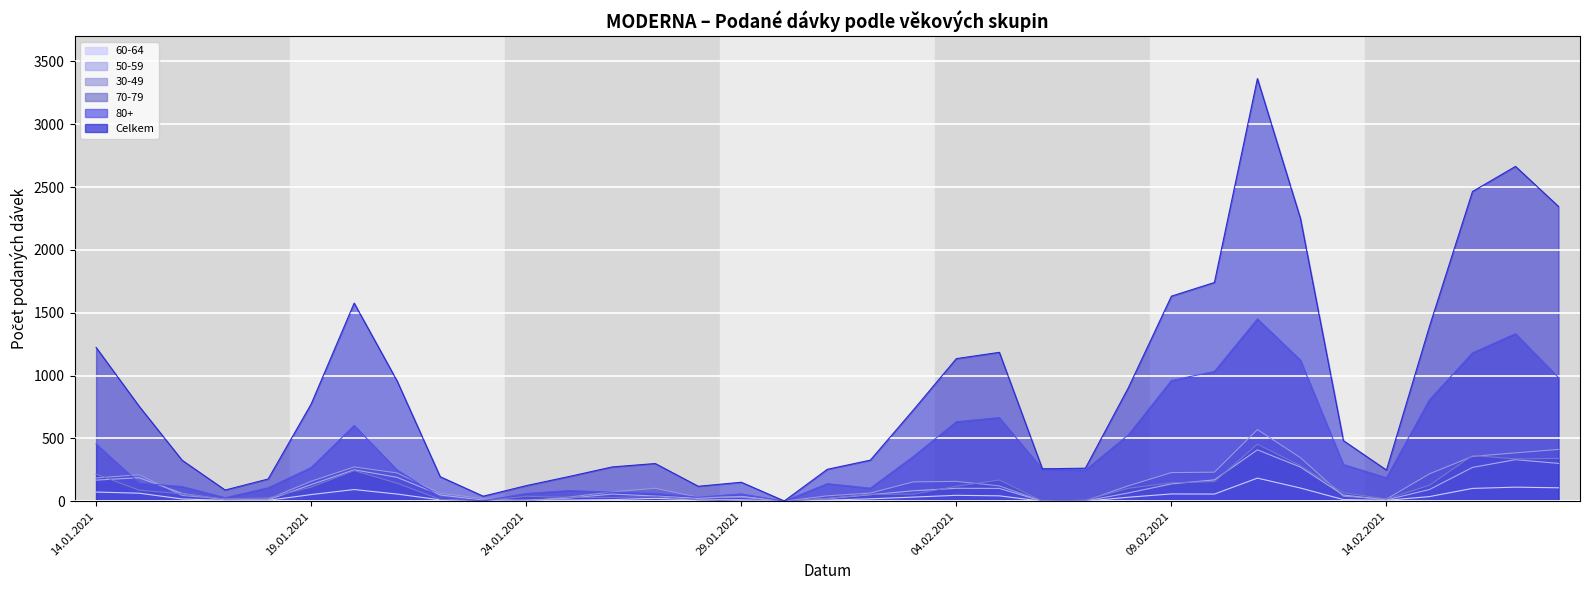

What is the difference between the maximum and minimum values in the 30-49 series?

570